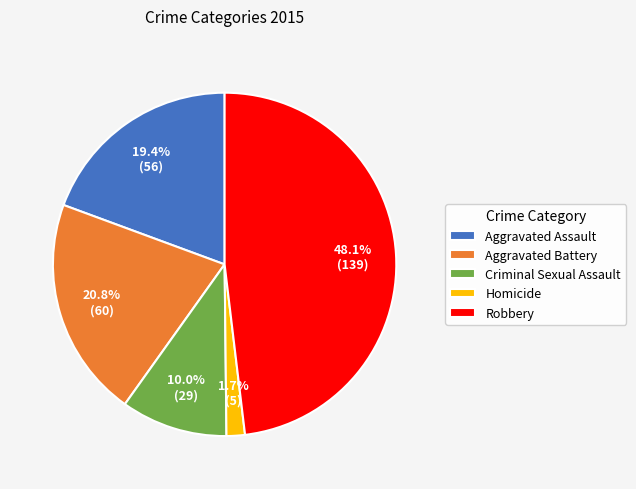

The Homicide slice represents 2% of the pie. True or false?

True